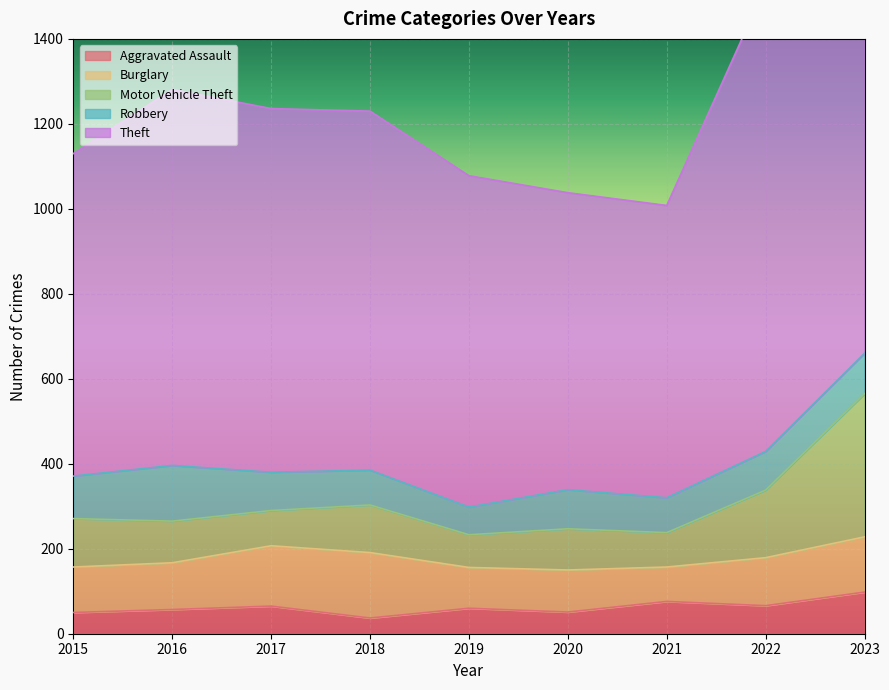

What is the maximum value for Aggravated Assault?

98